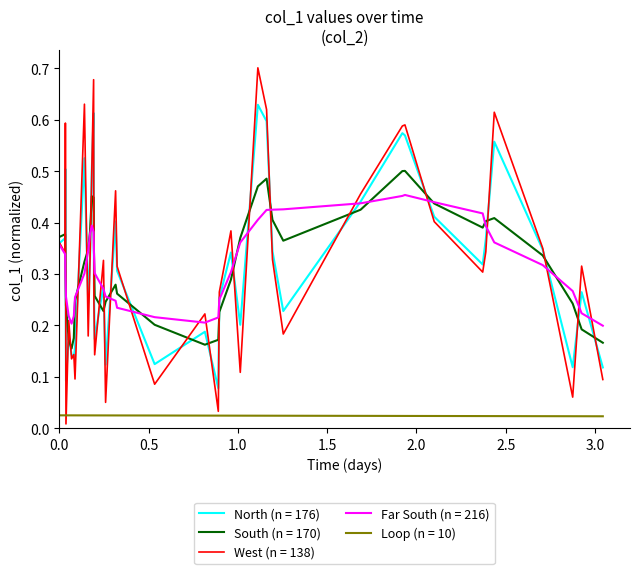

Which series has the widest spread of values?

West (n = 138)